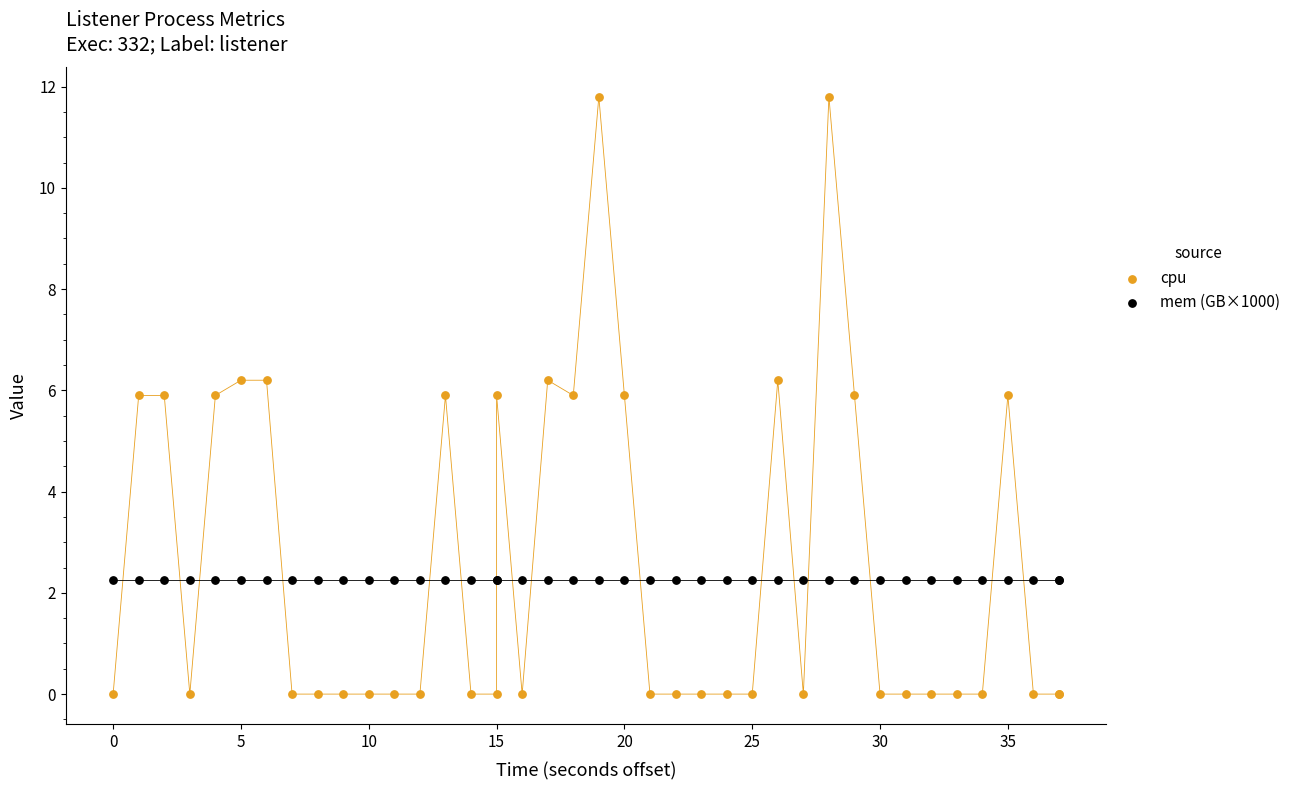

Which series reaches the minimum Y coordinate?

cpu